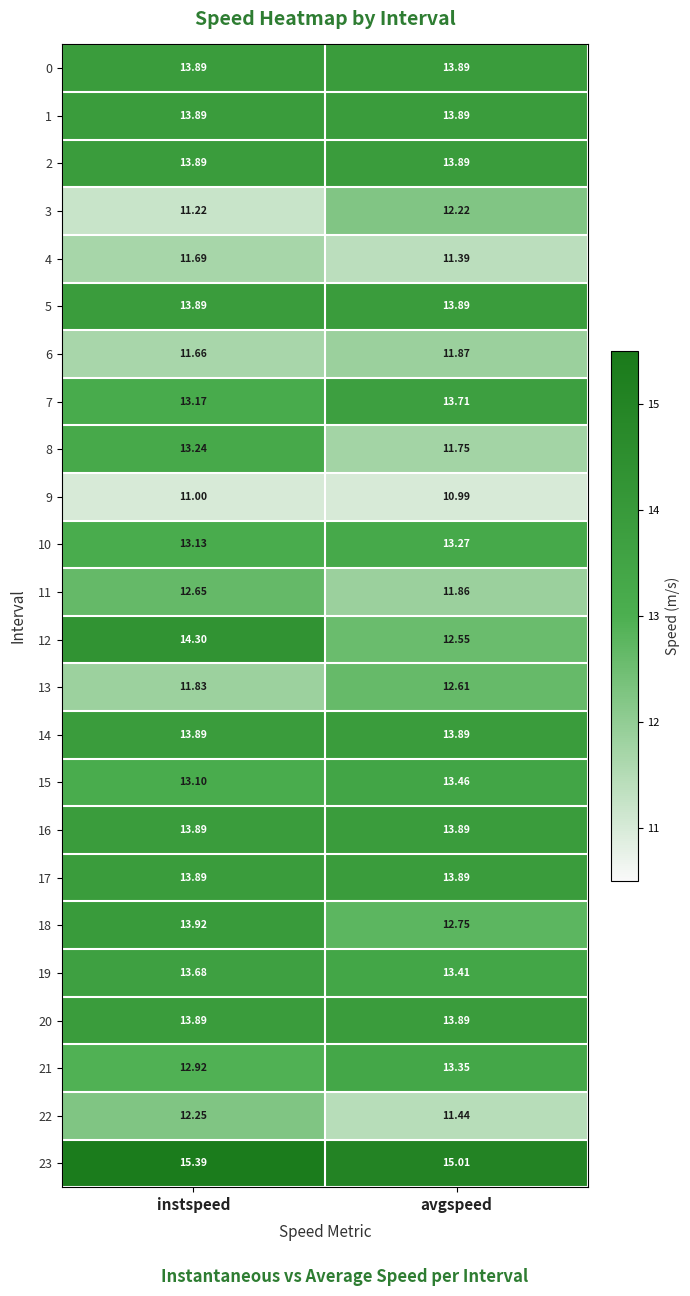

Which label corresponds to the smallest value in the chart?

avgspeed